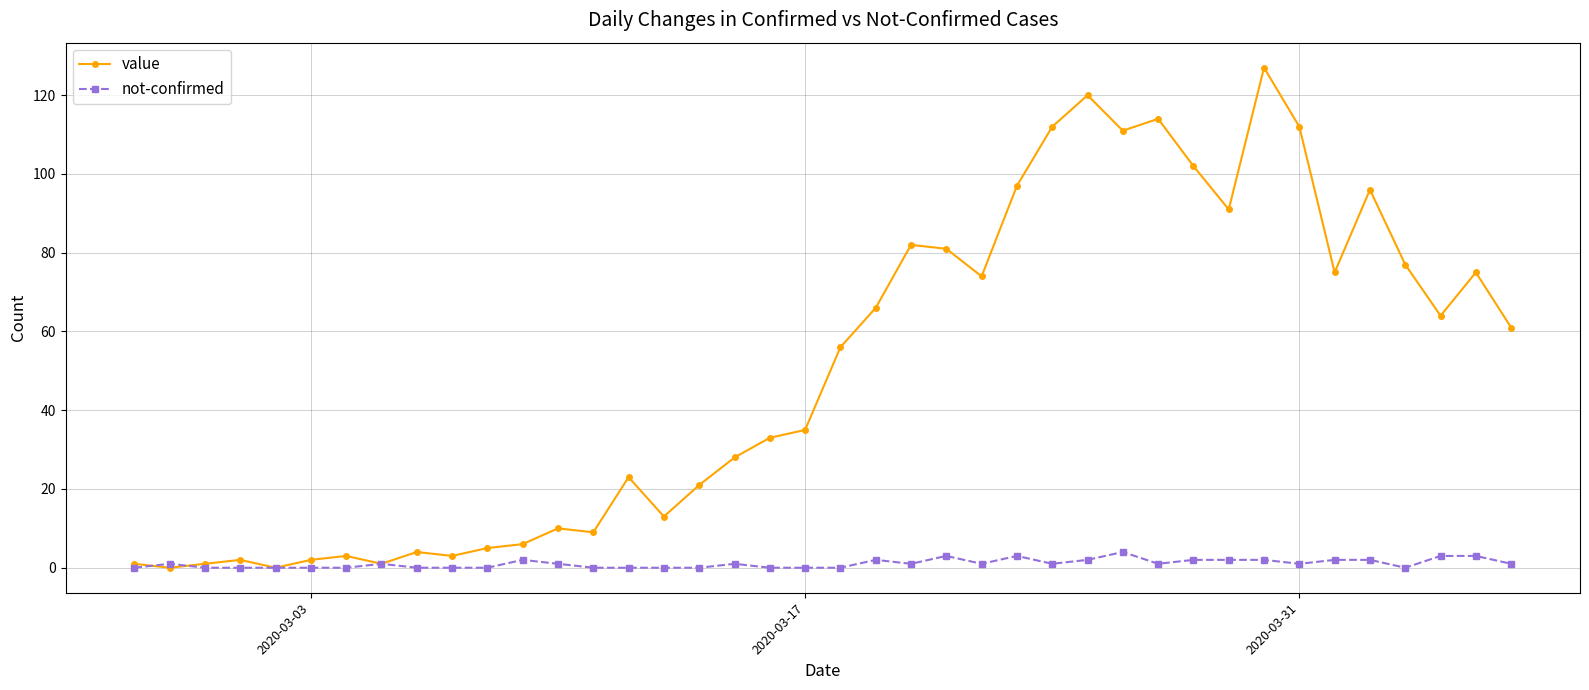

Rank the series by their maximum value, from highest to lowest.

value, not-confirmed